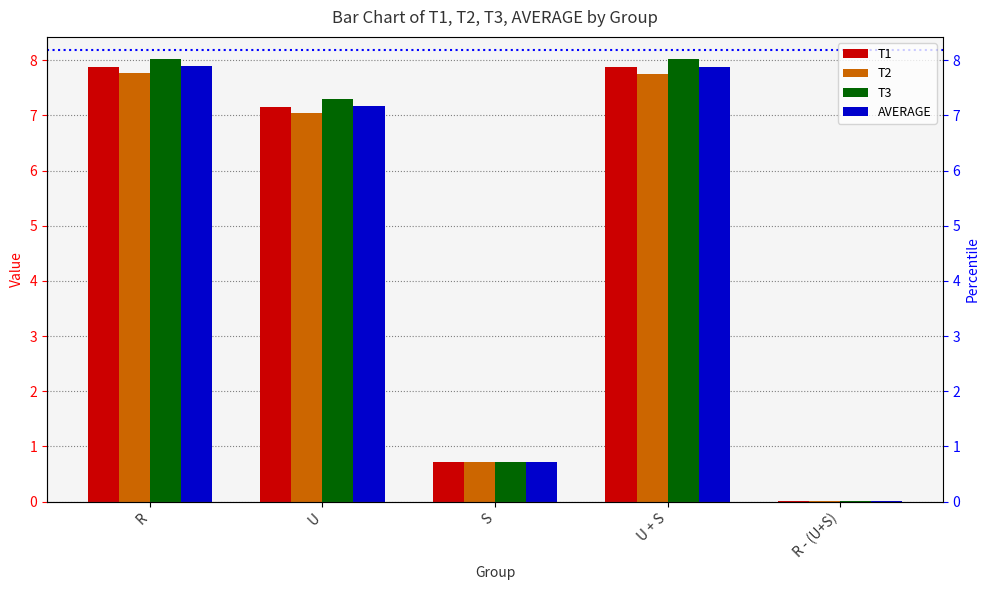

Reading right to left, transcribe all the data shown in this chart.

T1: 0.0	7.9	0.7	7.2	7.9
T2: 0.0	7.8	0.7	7.1	7.8
T3: 0.0	8.0	0.7	7.3	8.0
AVERAGE: 0.0	7.9	0.7	7.2	7.9